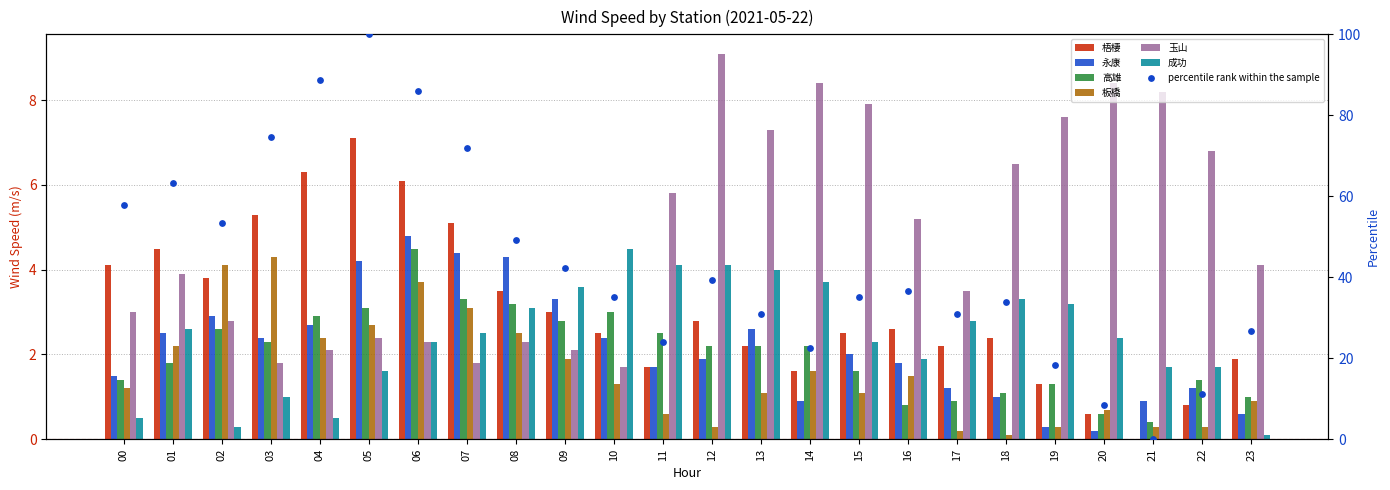

Is the value of 永康 at 22 greater than the value of 成功 at 03?

Yes